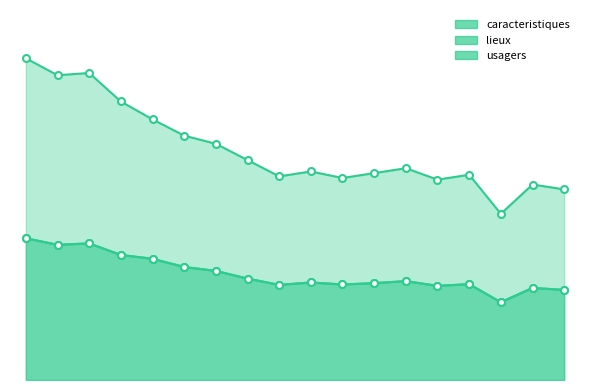

The value of lieux at 2014 is 59854. True or false?

True